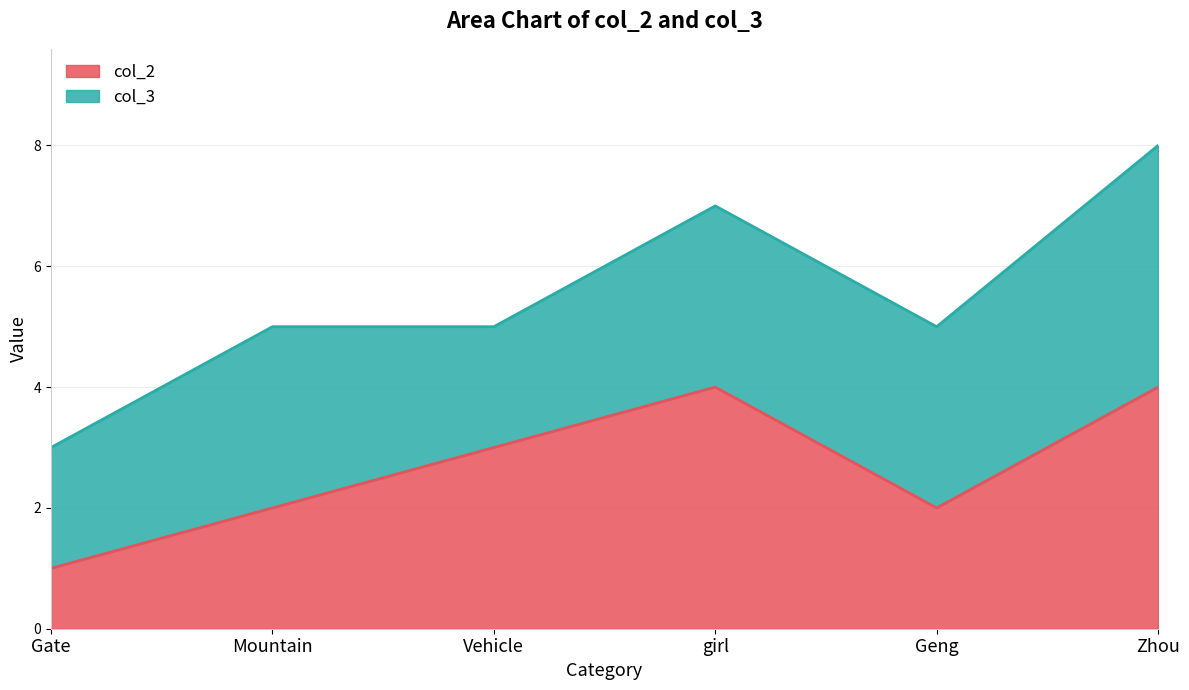

How many values are between 2 and 4?

5